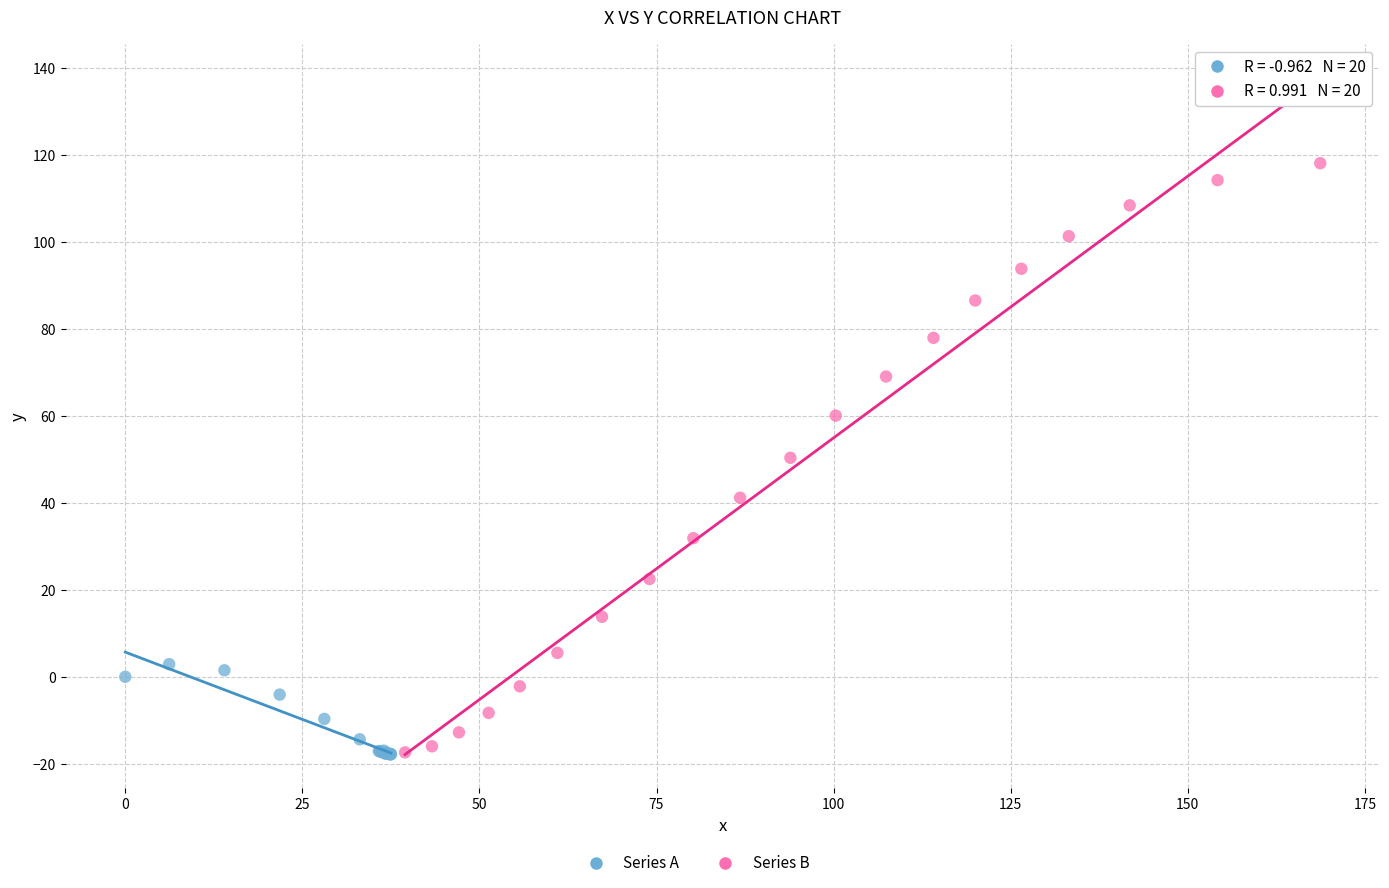

Which series reaches the maximum Y coordinate?

Series B